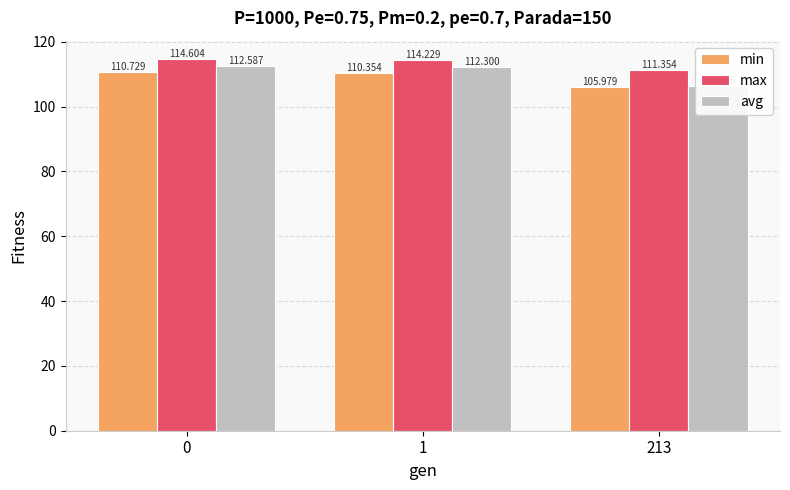

True or false: min has a value of 110.4 at 1.

True